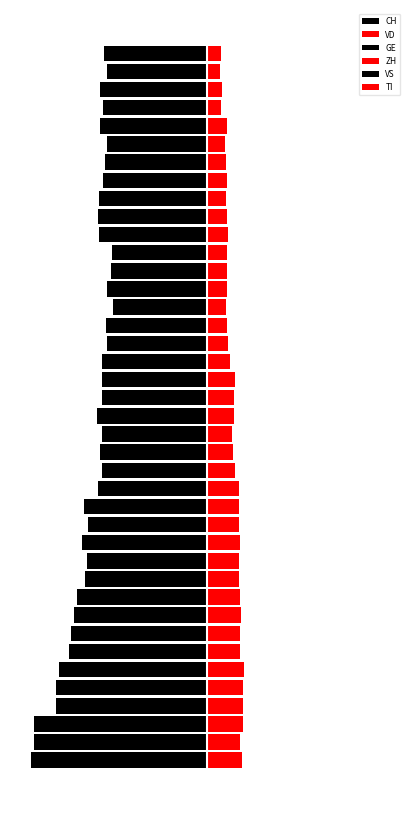

The CH series shows -105 at 10. True or false?

True